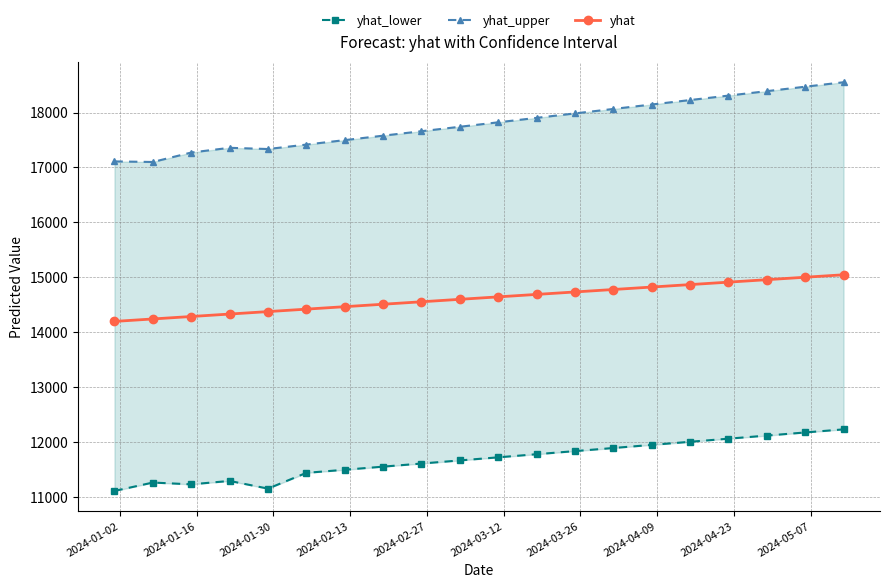

What is the maximum value for yhat?

15044.7